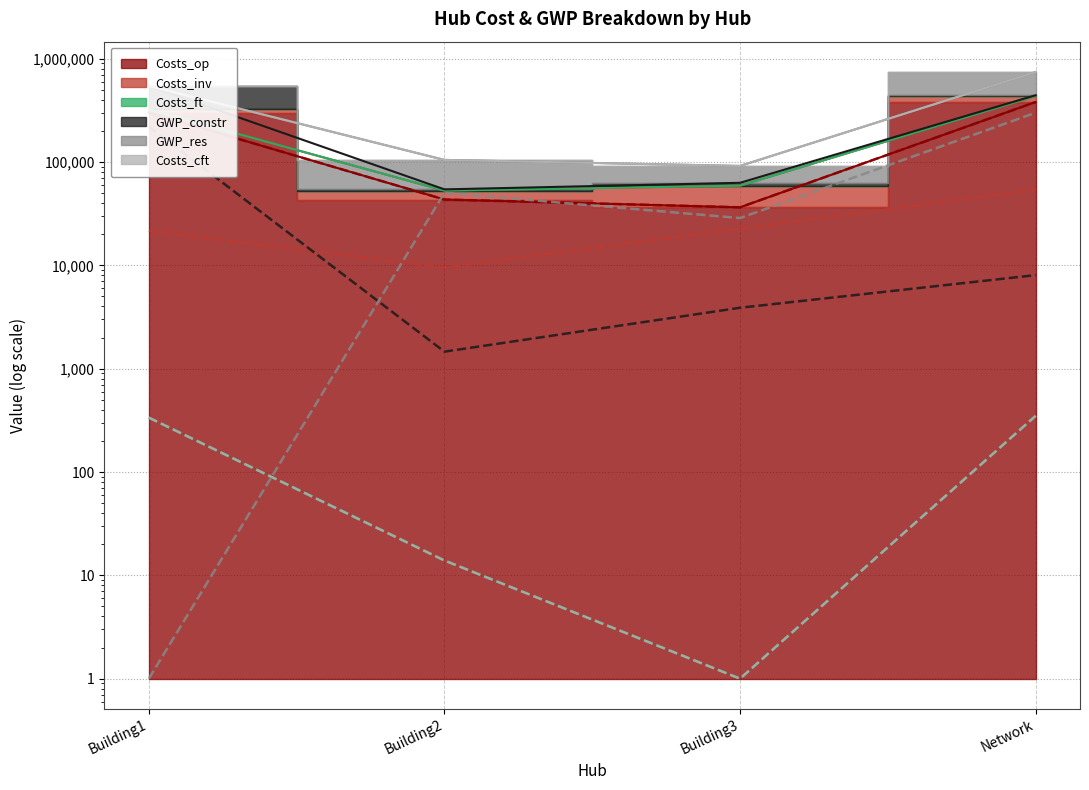

True or false: Costs_inv has more than 2 interior local peaks.

False